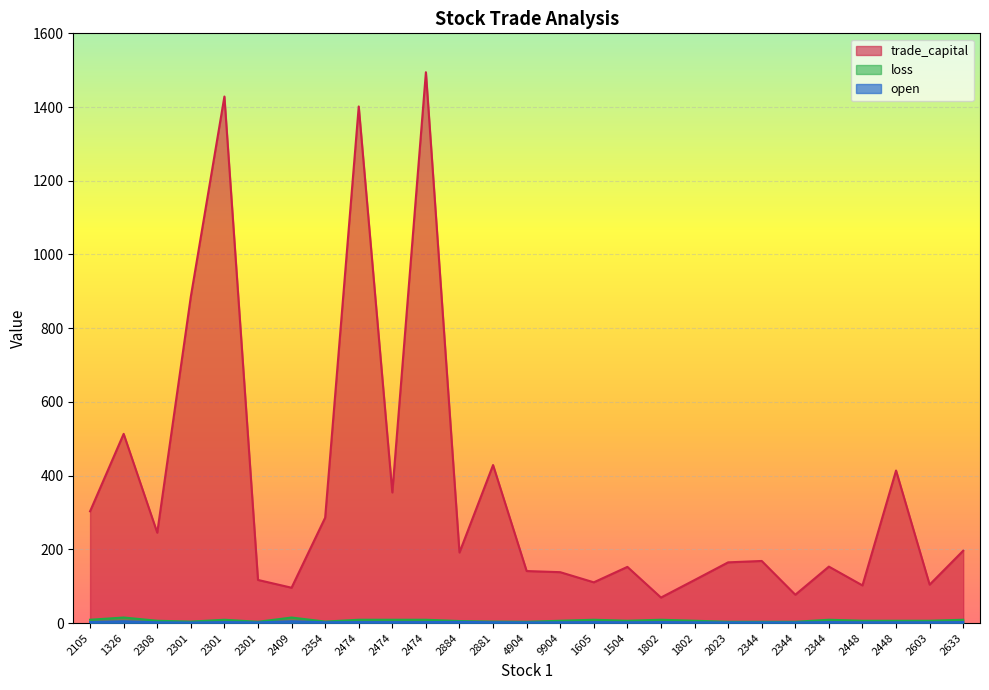

What are all the series names shown in the legend?

trade_capital, open, loss